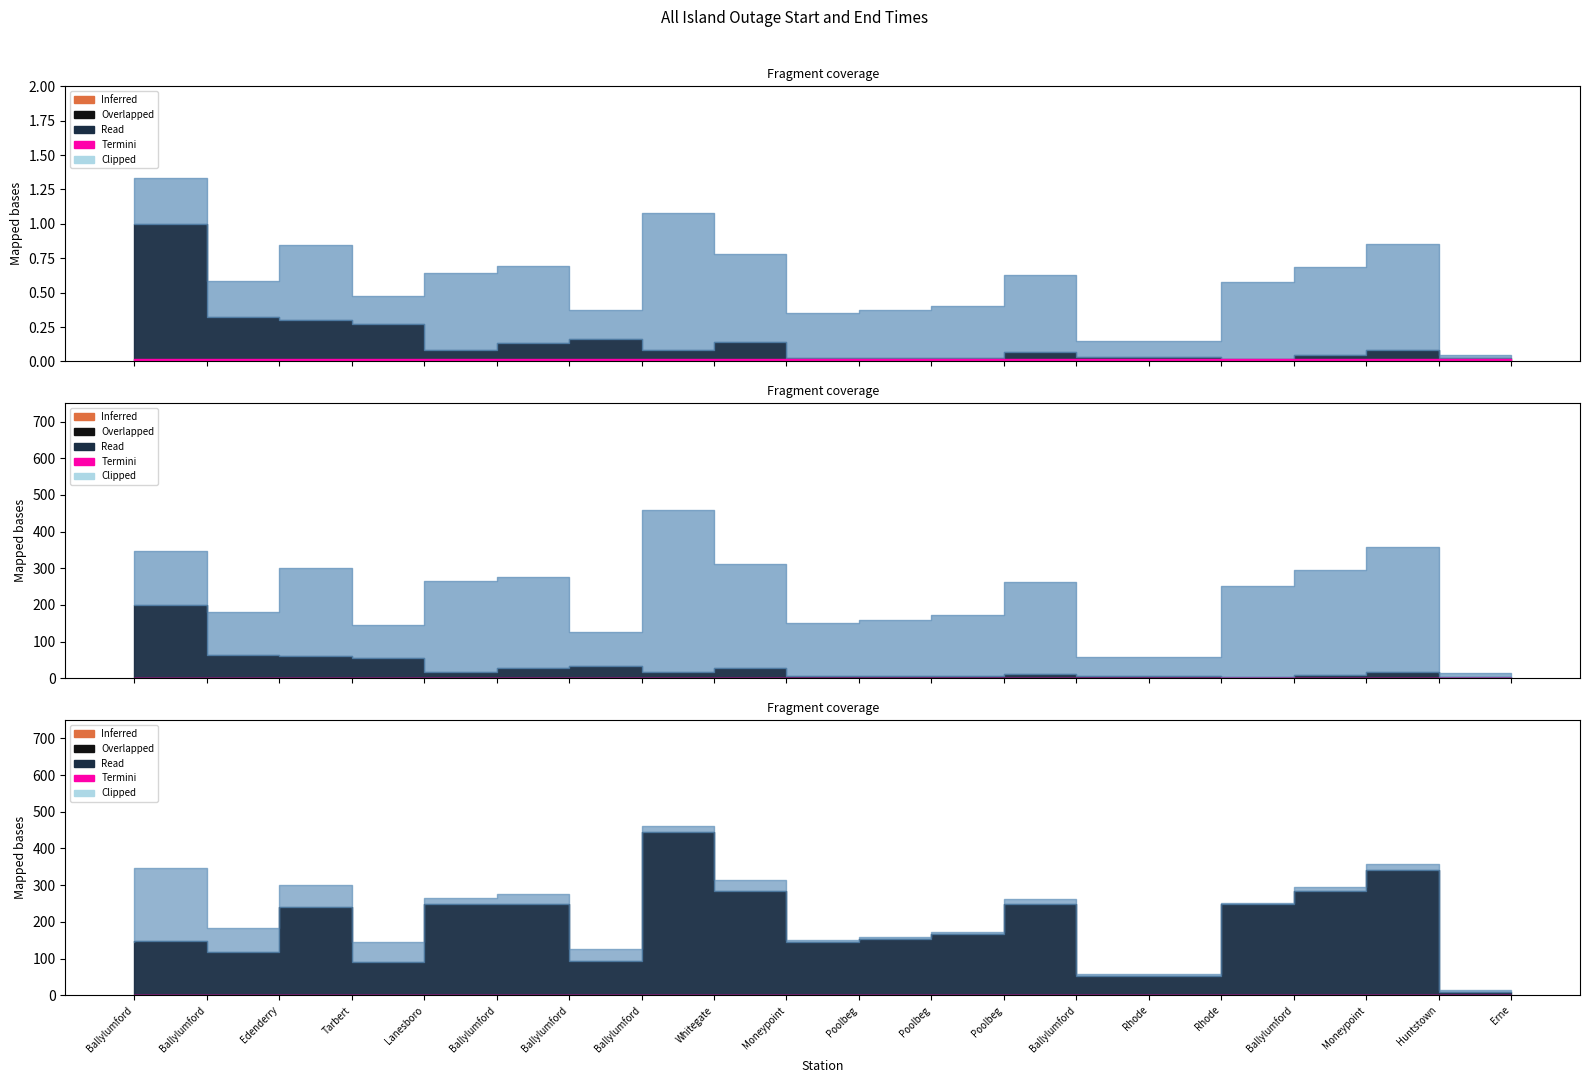

Which has a higher value, 15 or 3?

3